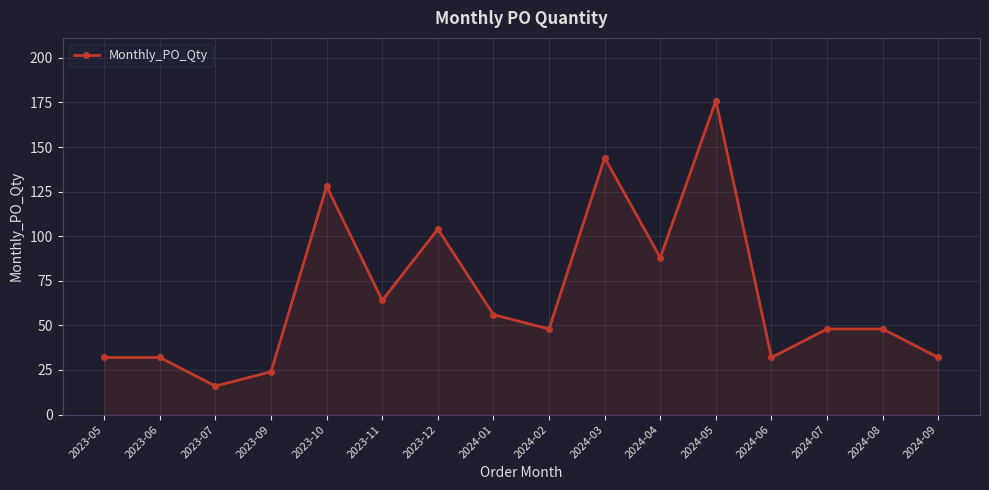

True or false: the data shows 48 at 2024-08.

True